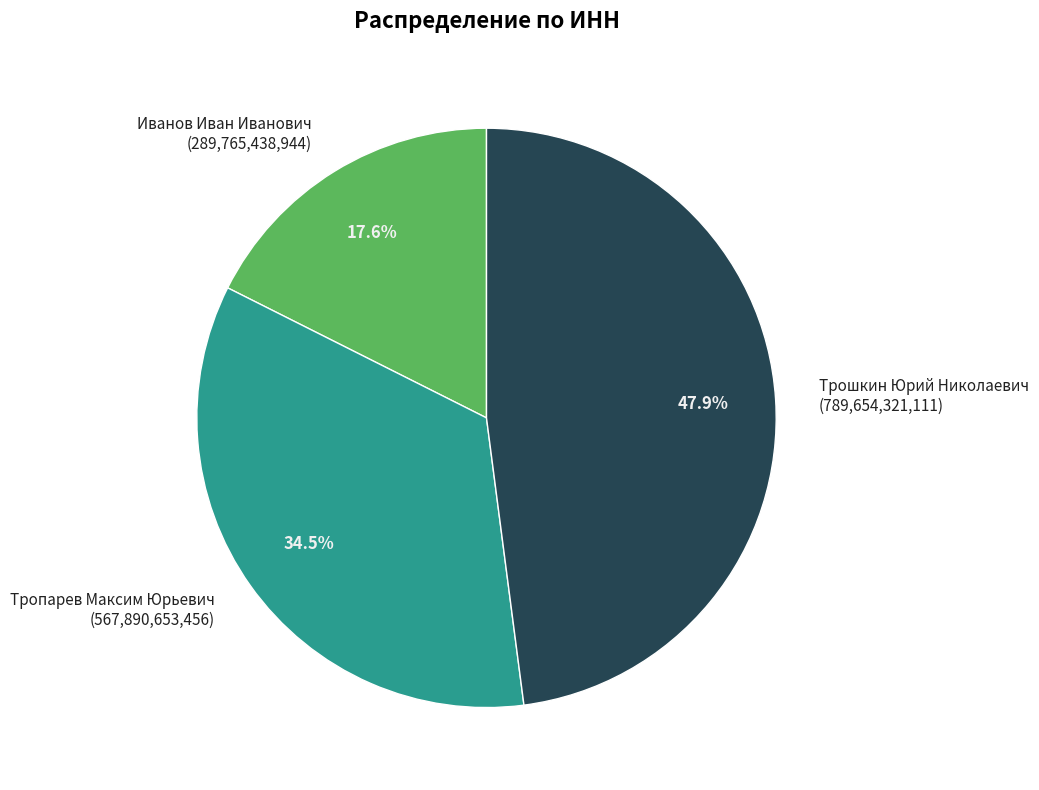

Rank the categories by value from lowest to highest.

Иванов Иван Иванович, Тропарев Максим Юрьевич, Трошкин Юрий Николаевич